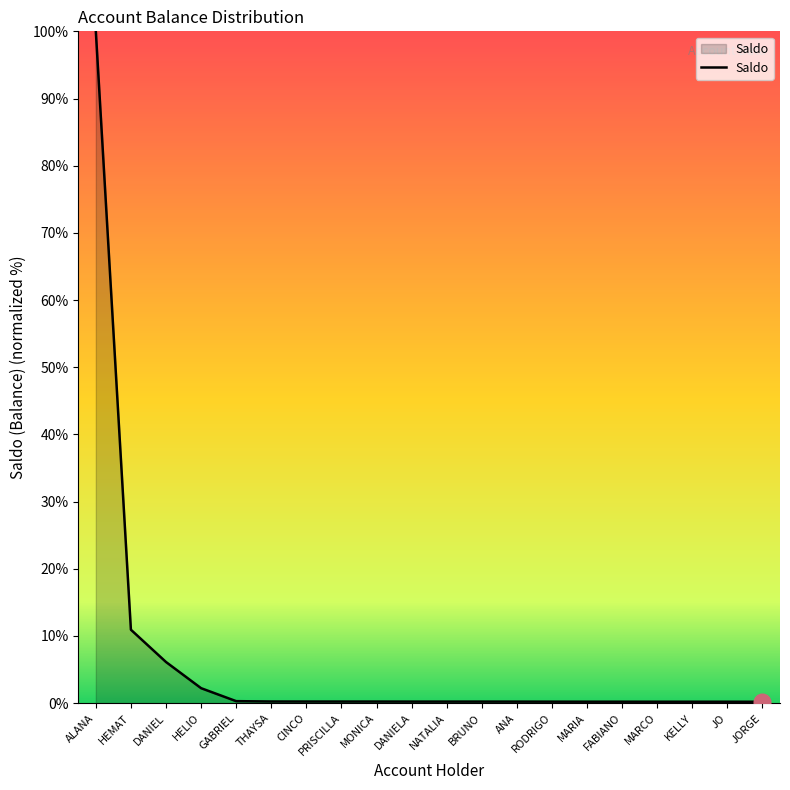

What is the difference between the maximum and second lowest values?

99.8